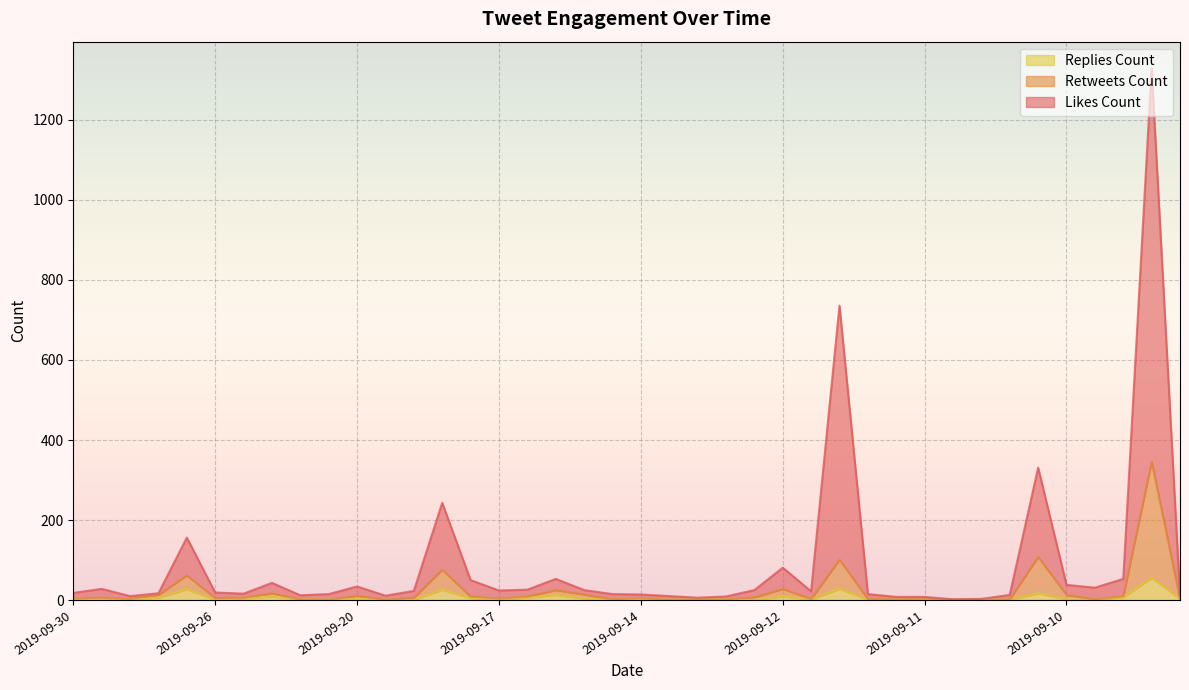

How many interior local peaks does the likes_count series have?

10